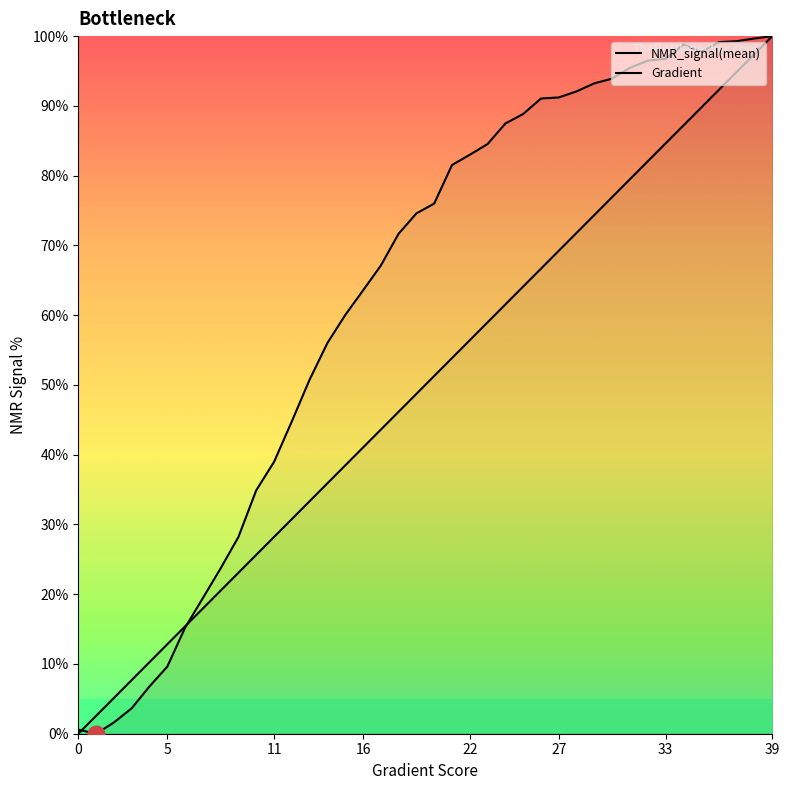

Rank the series at 36 from lowest to highest value.

Gradient, NMR_signal(mean)